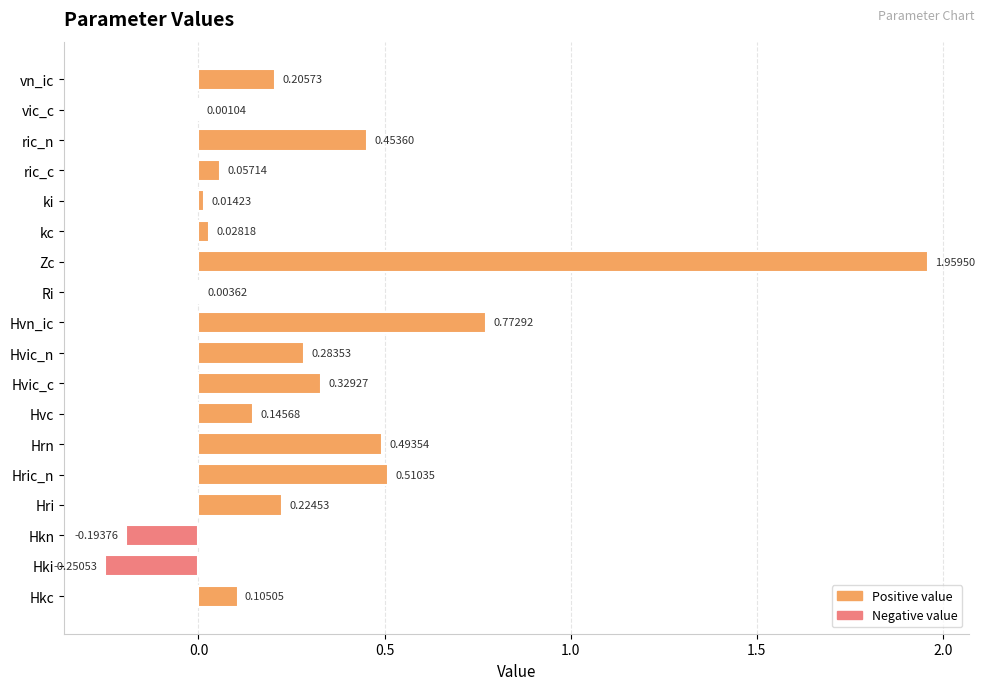

What is the sum of all values?

5.1